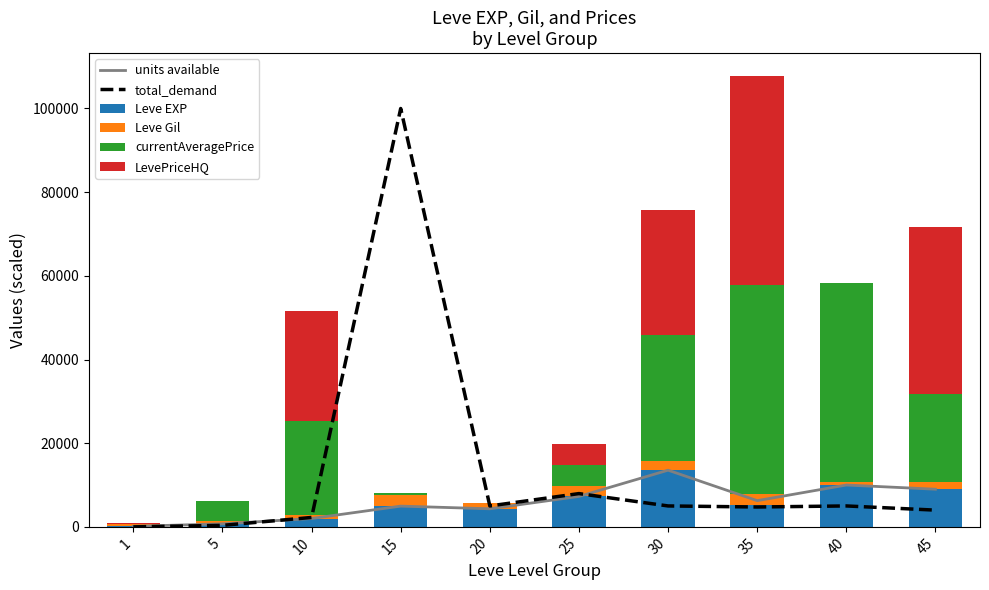

At which category is the sum across all series the highest?

35